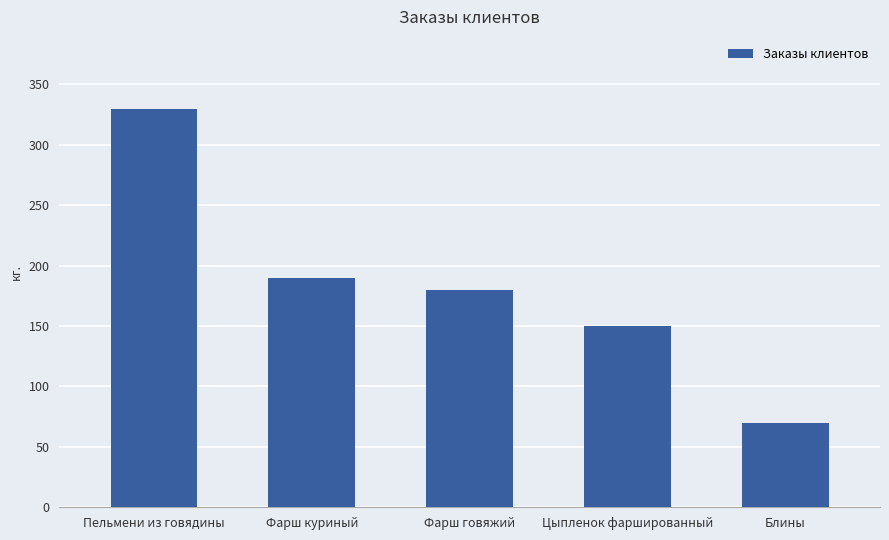

Rank the categories by value from highest to lowest.

Пельмени из говядины, Фарш куриный, Фарш говяжий, Цыпленок фаршированный, Блины